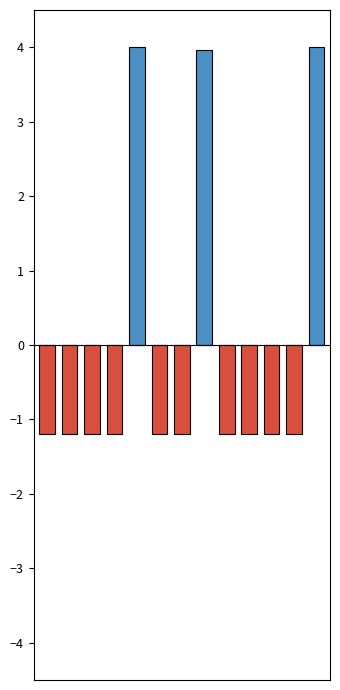

Rank the series by their maximum value, from highest to lowest.

col_0_pos, col_0_neg